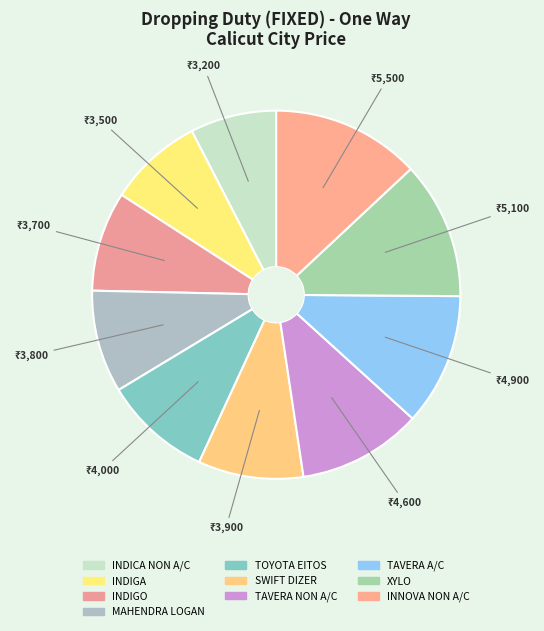

Is there any slice that represents more than half of the pie?

No